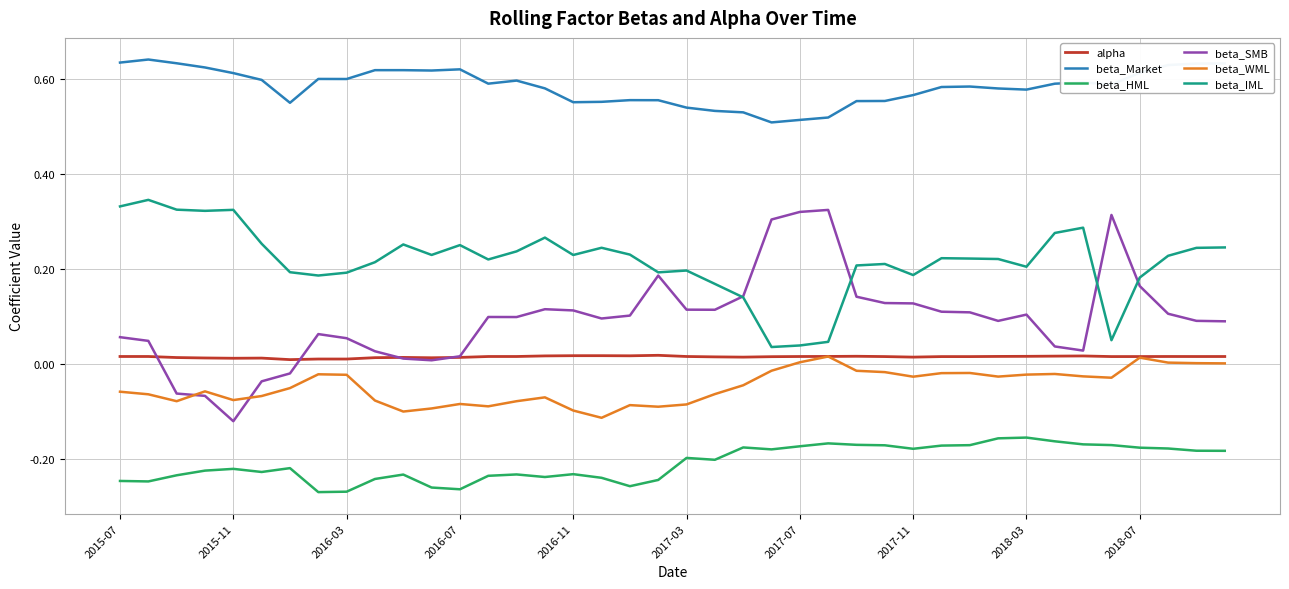

Which series has the largest total across all categories?

beta_Market